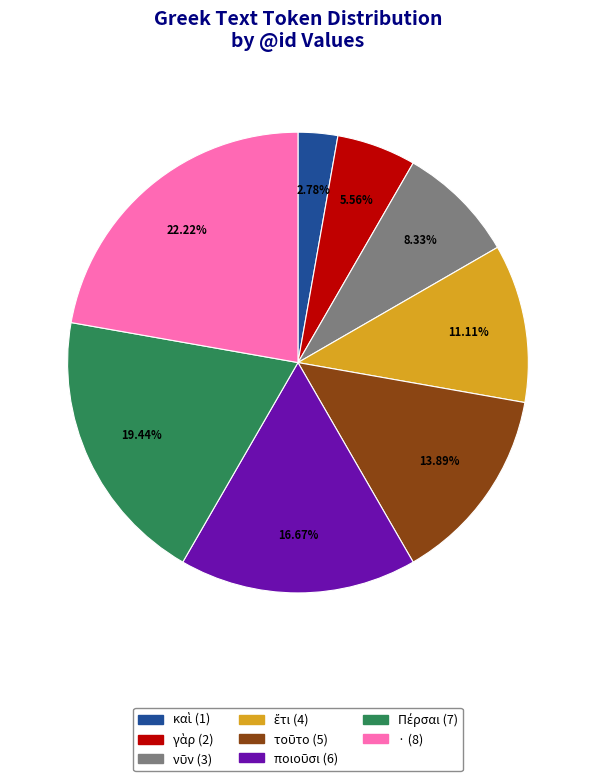

How many slices are in this pie chart?

8